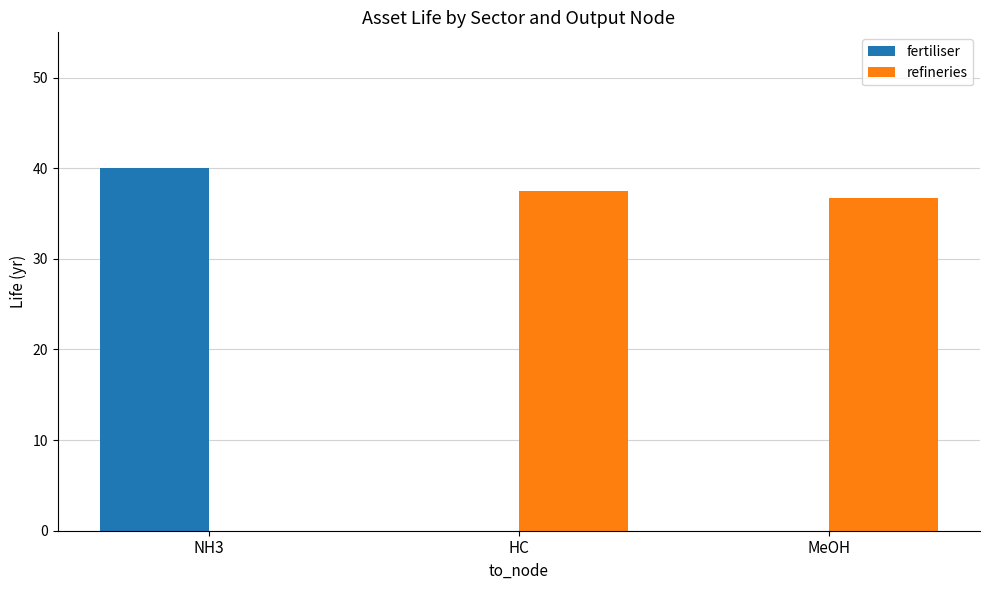

Is it true that refineries equals 10.1 at MeOH?

False